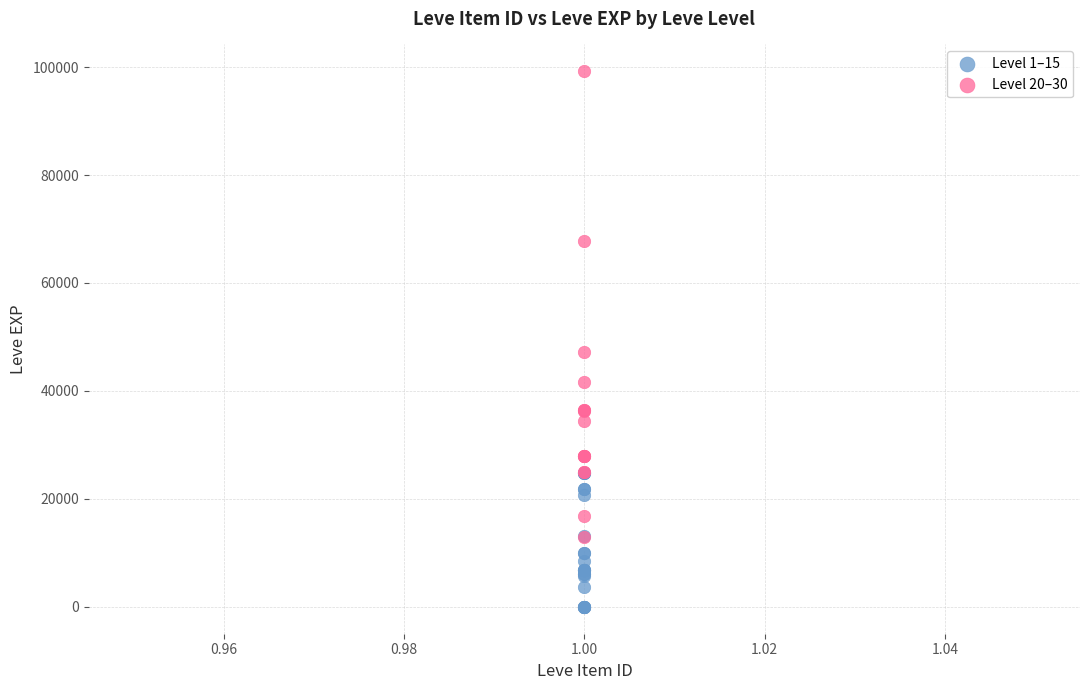

Which series has the widest spread of Y values?

Level 20–30